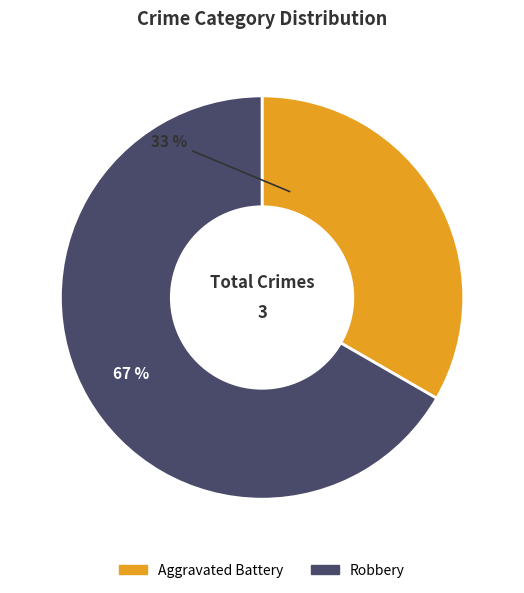

To the nearest percent, what is the average slice percentage?

50%